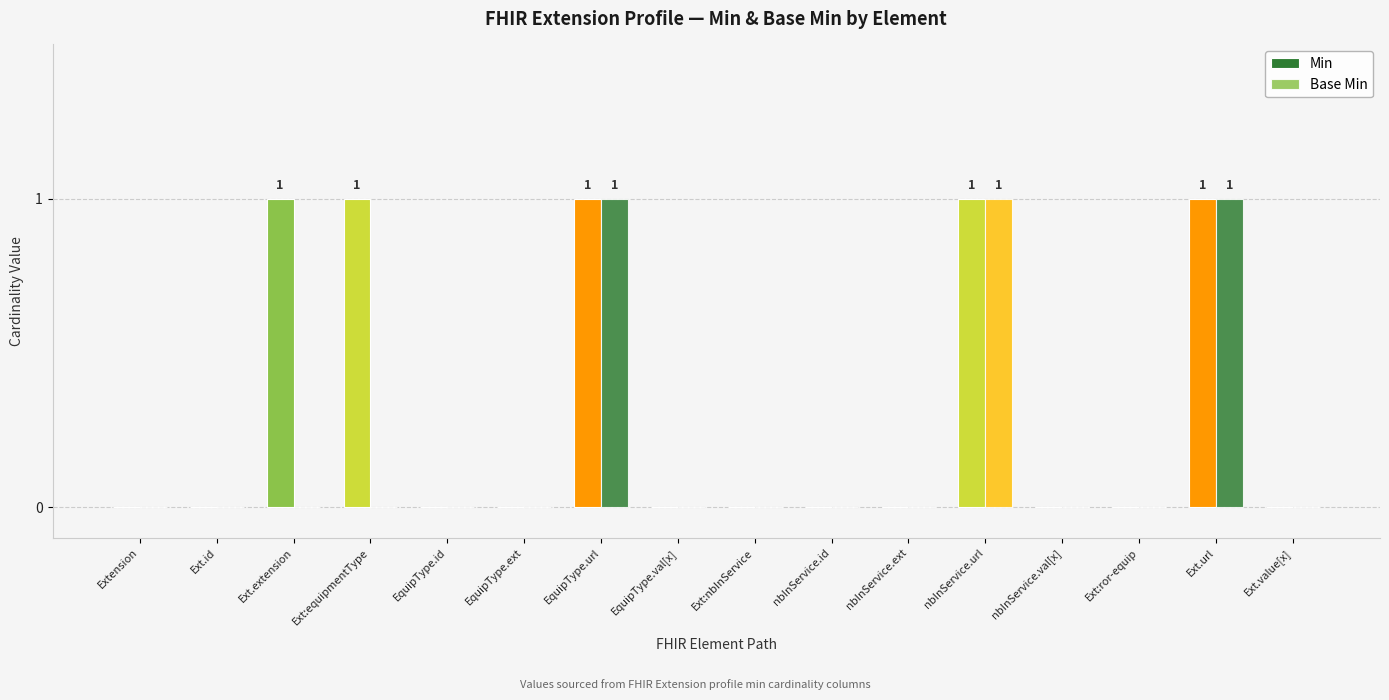

How many distinct data groups are displayed?

2